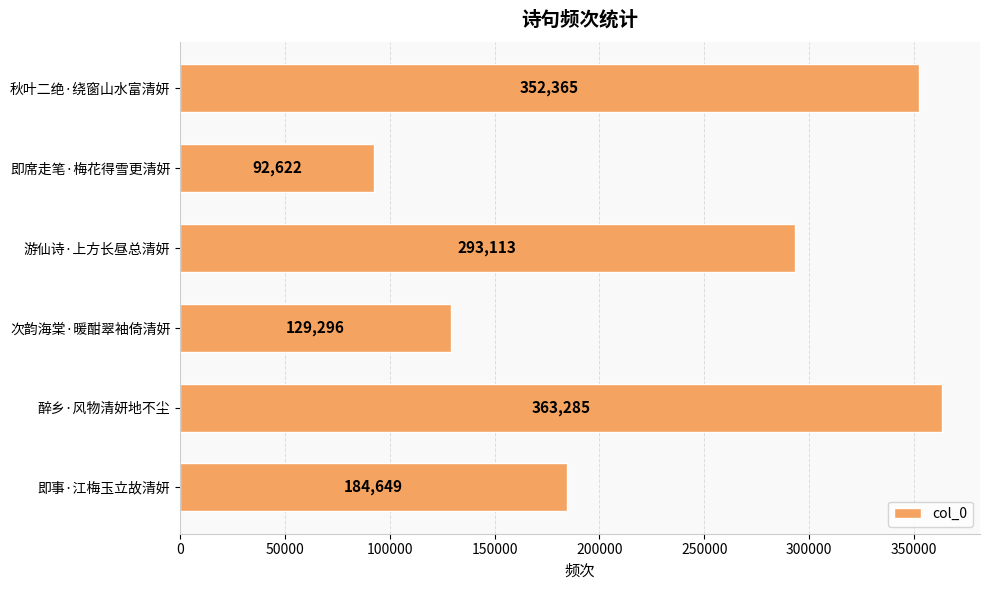

How many series are shown in this chart?

1